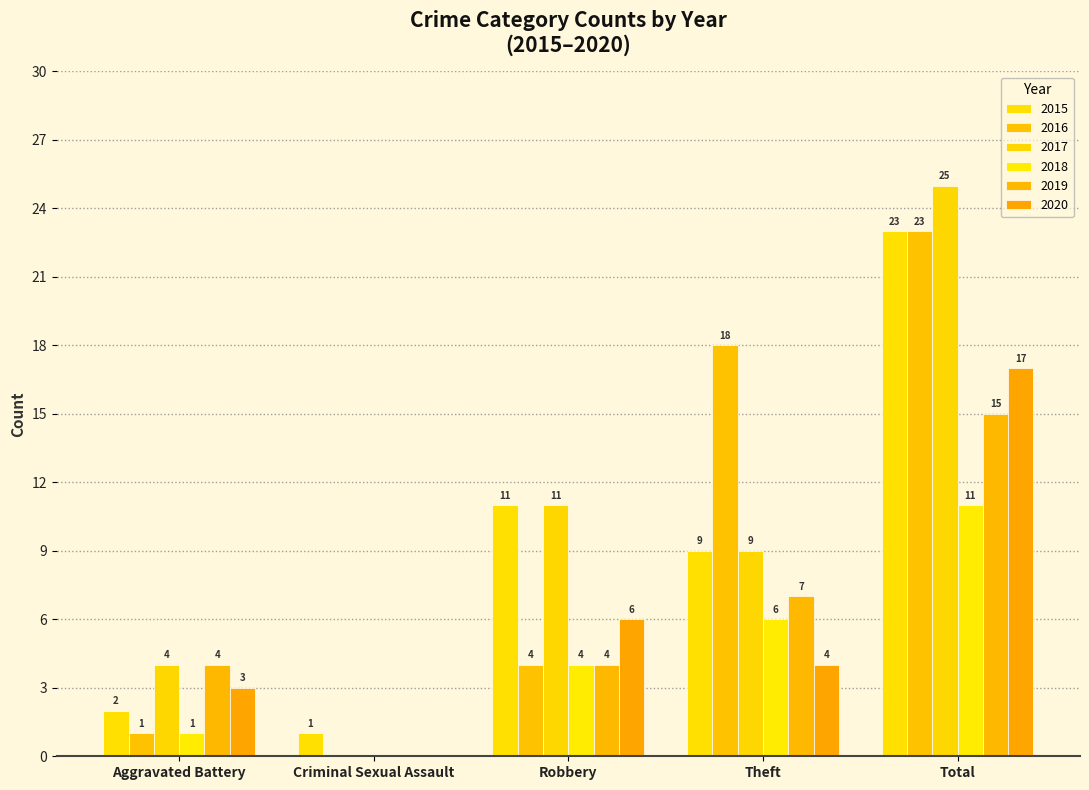

What is the label of the 3rd bar from the left?

Robbery